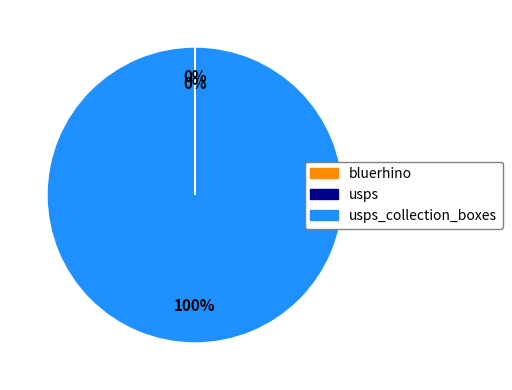

Does any single category account for the majority?

Yes